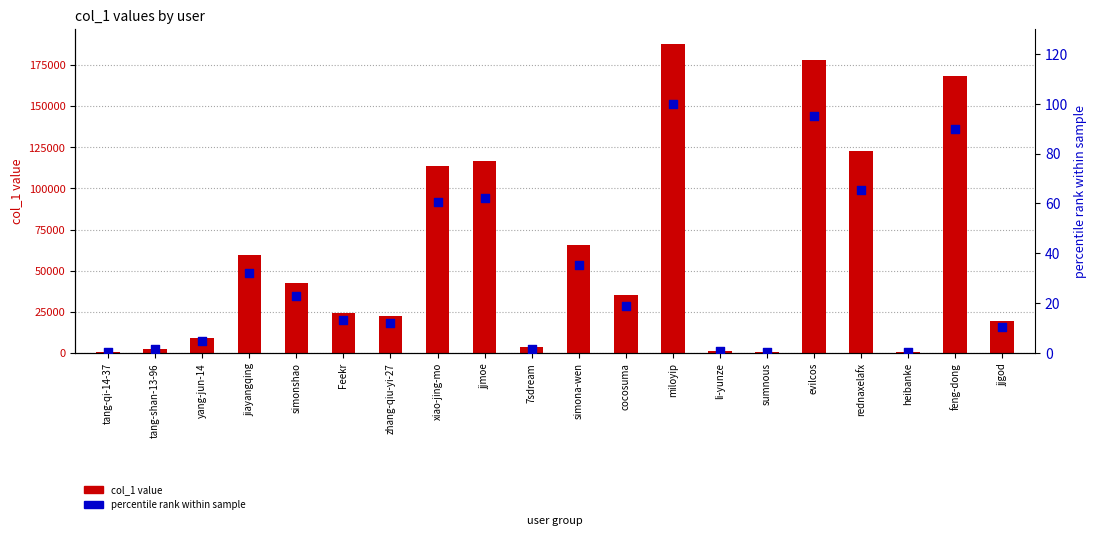

Which series has the largest total across all categories?

col_1 value